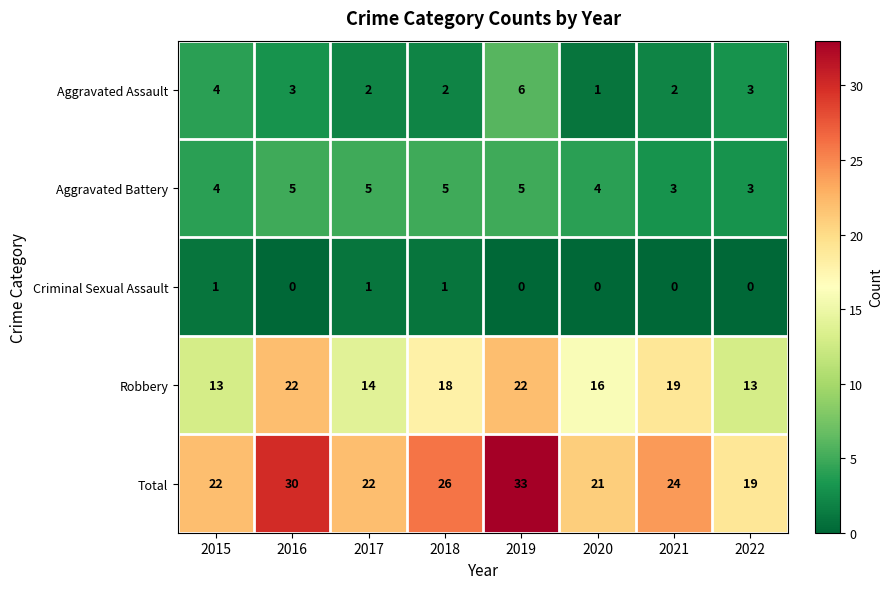

Is it true that Robbery equals 18 at 2018?

True